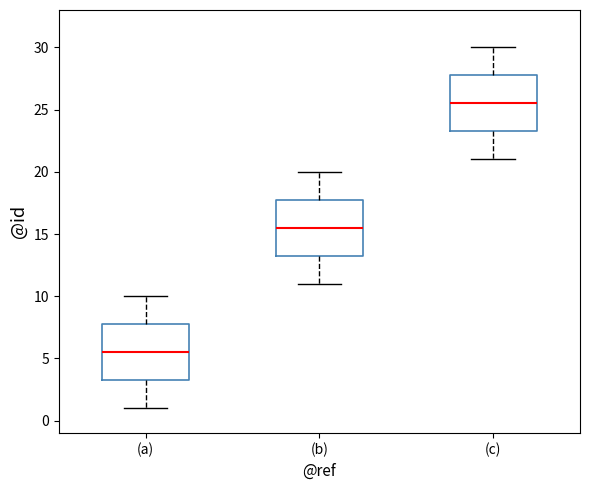

Where does the median line of the box for (a) sit on the y-axis? The values are not printed on the chart, so give them approximately, as read against the axis.

5.5